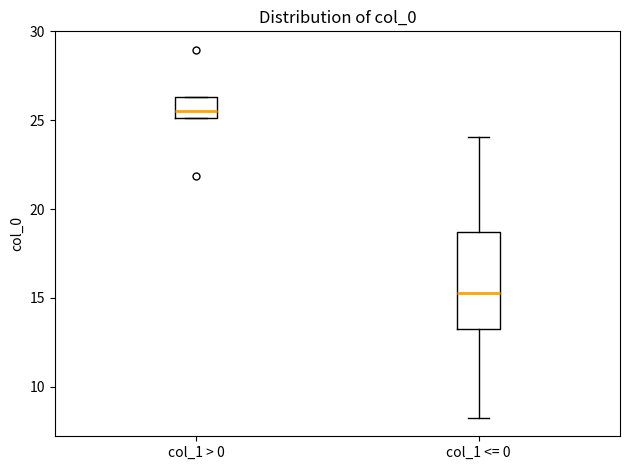

Reading left to right, transcribe this box plot: for each box, give where its median line is, the range the box spans, and where its two whiskers end, as read against the y-axis. The values are not printed on the chart, so give them approximately, as read against the axis.

col_1 > 0: median 25.5, box 25.0 to 26.5, whiskers 25.0 to 26.5
col_1 <= 0: median 15.0, box 13.0 to 18.5, whiskers 8.0 to 24.0